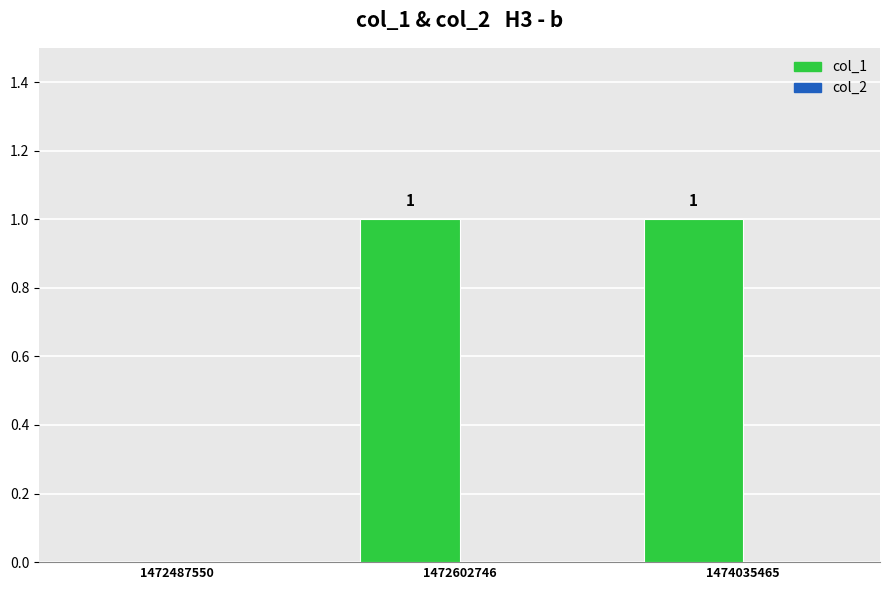

Reading left to right, transcribe all the data shown in this chart.

1472487550=0	1472602746=1	1474035465=1